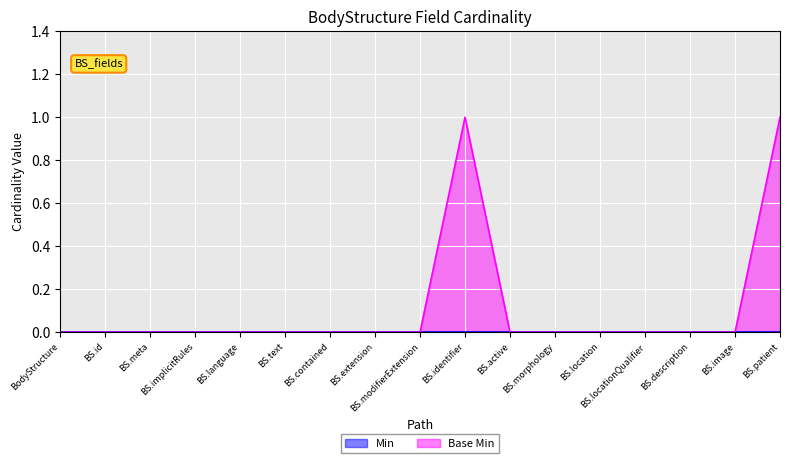

What position from the right is BS.contained?

11